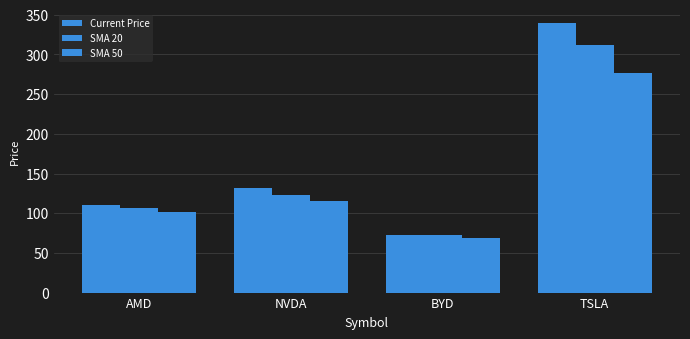

How many data points in SMA 20 are less than 122?

2